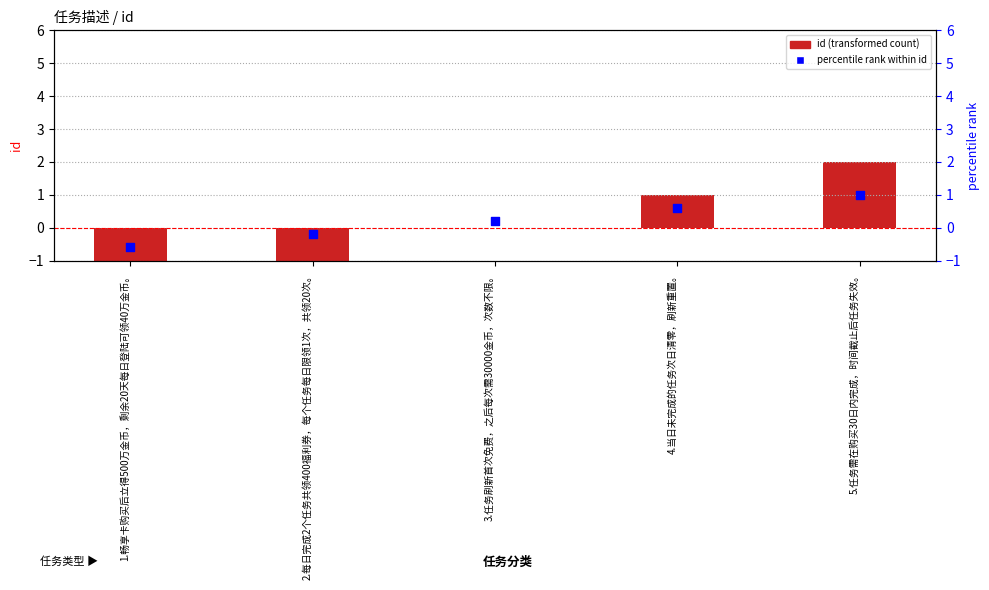

Which series contains the highest Y value?

id (transformed count)